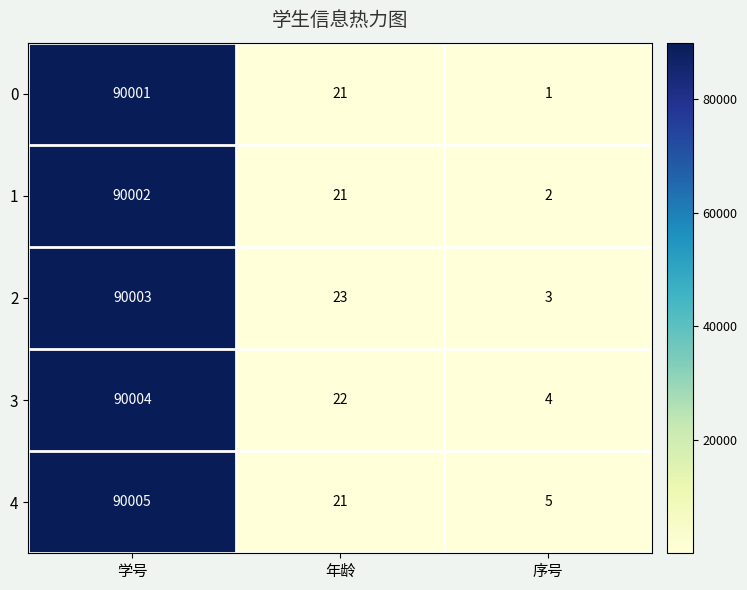

What is the difference between the highest and lowest values at 年龄?

2